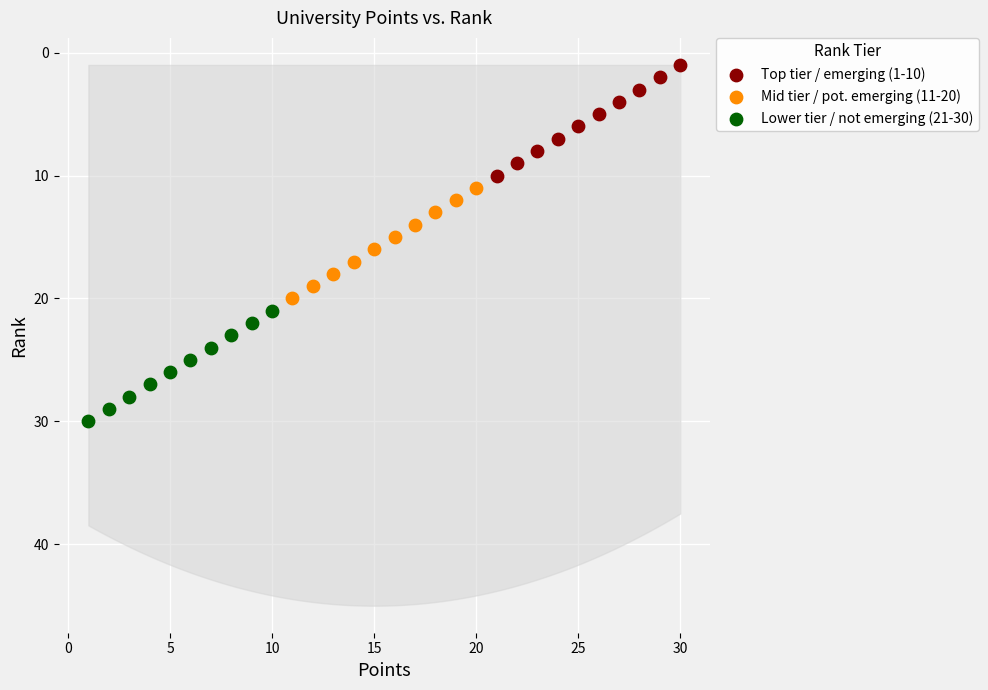

Which series reaches the minimum Y coordinate?

Top tier / emerging (1-10)